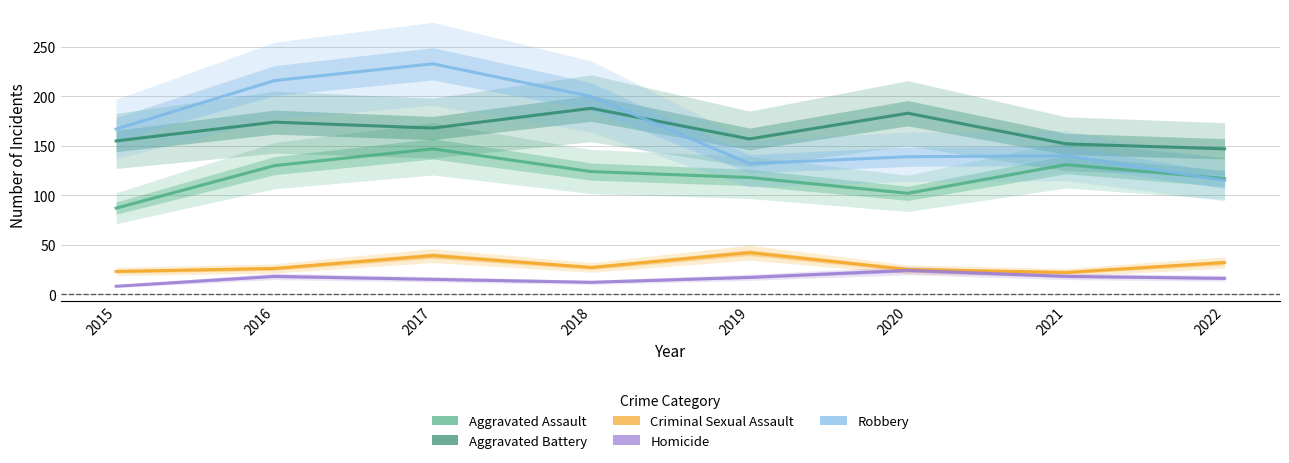

What is the difference between the second highest and minimum values in the Aggravated Battery series?

36